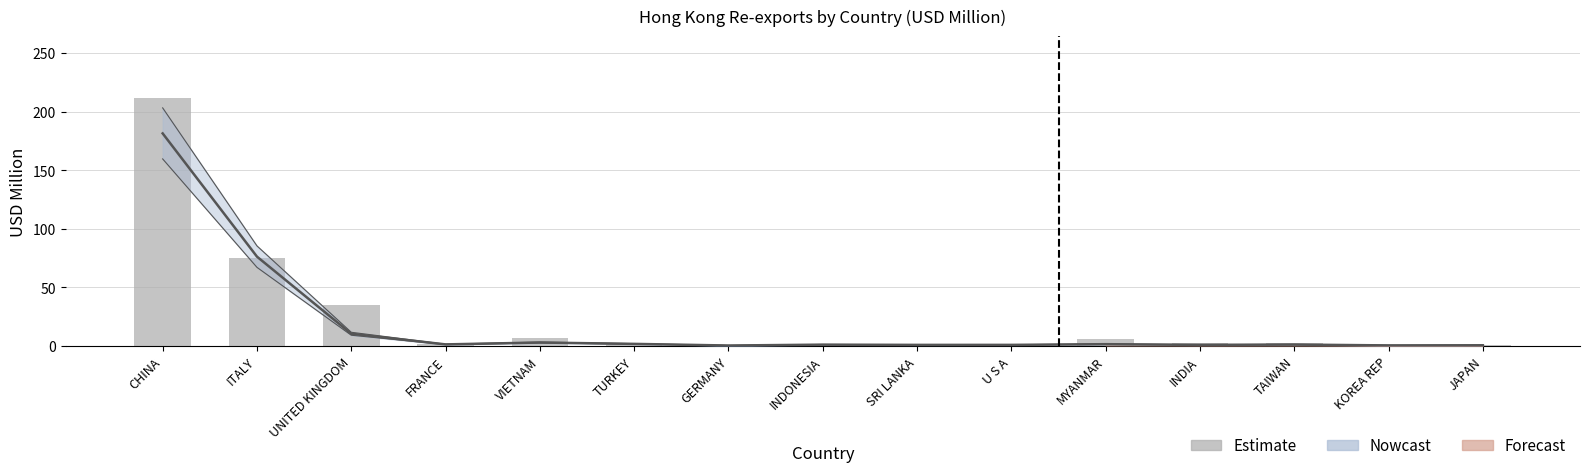

Are the bars horizontal?

No